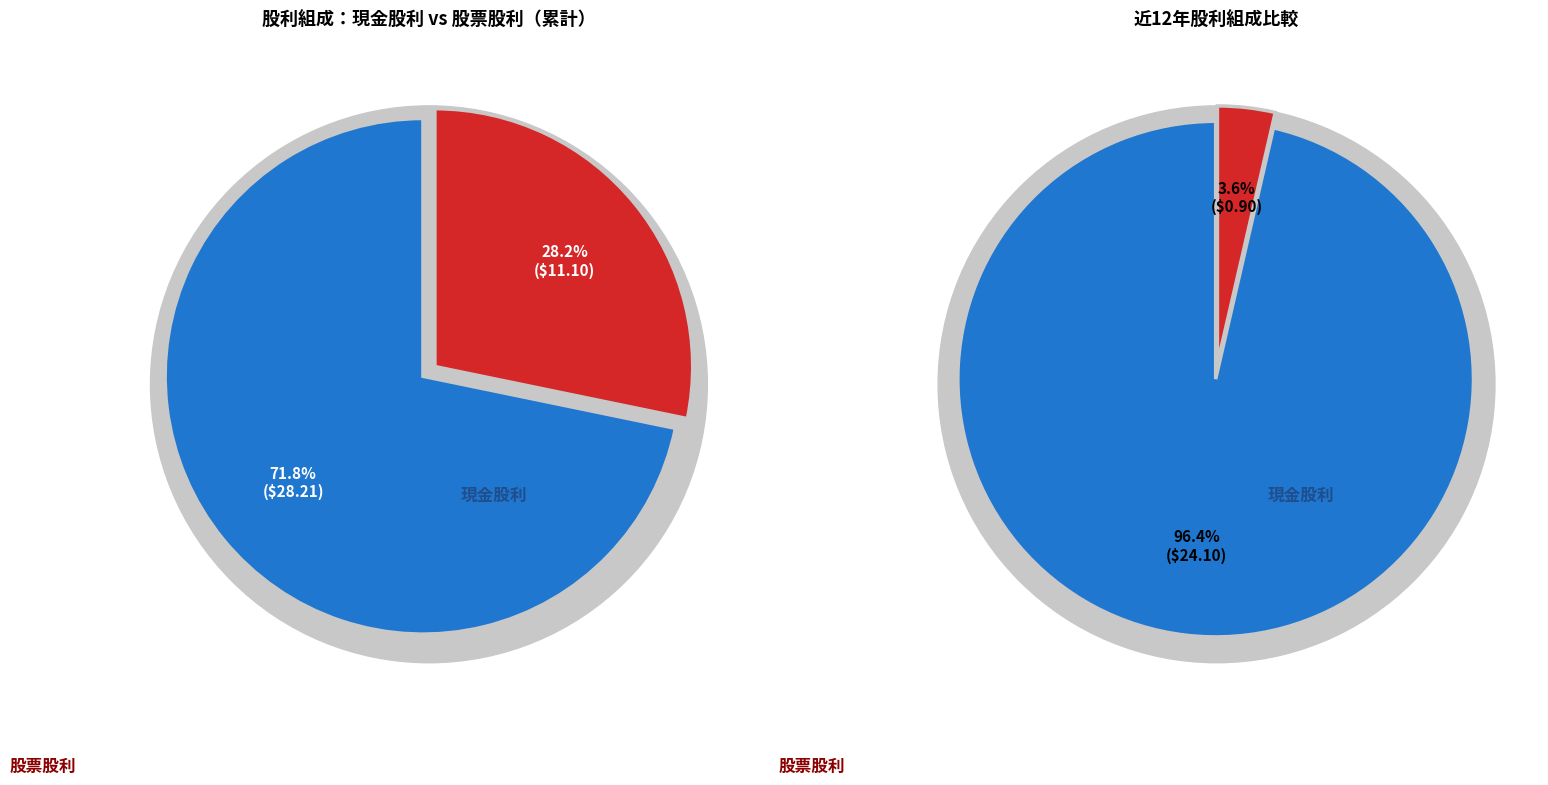

Which series has the largest range (max minus min)?

現金股利